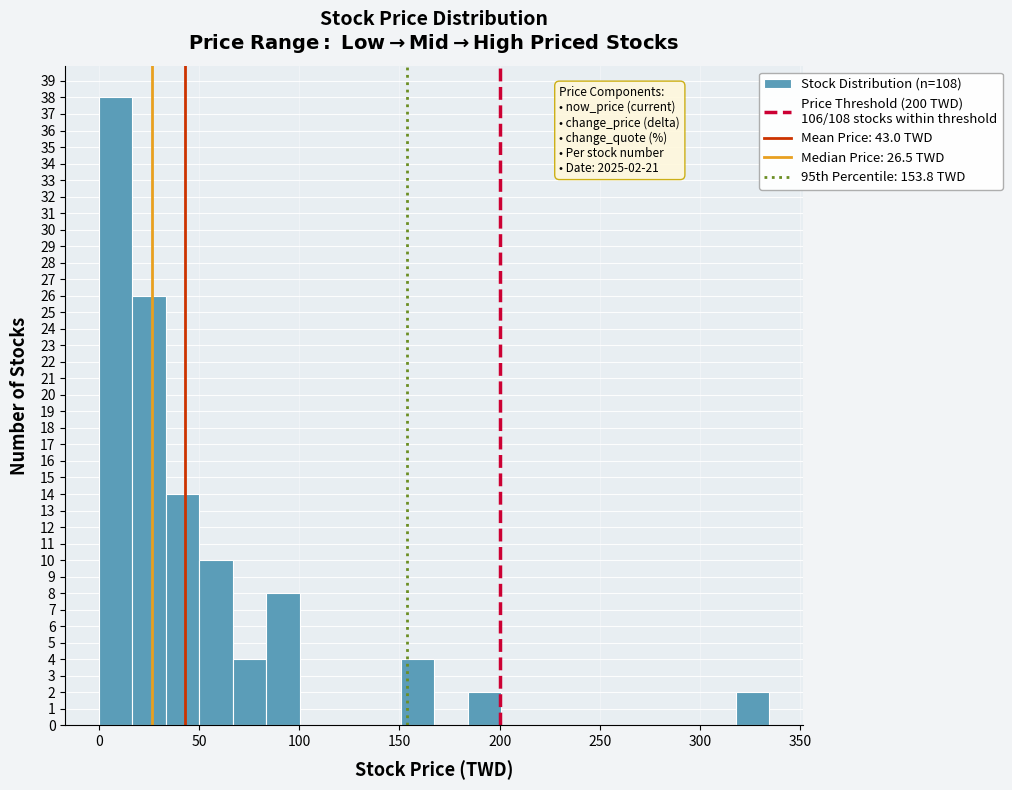

Read against the x-axis, roughly where is the centre of the tallest bar?

10